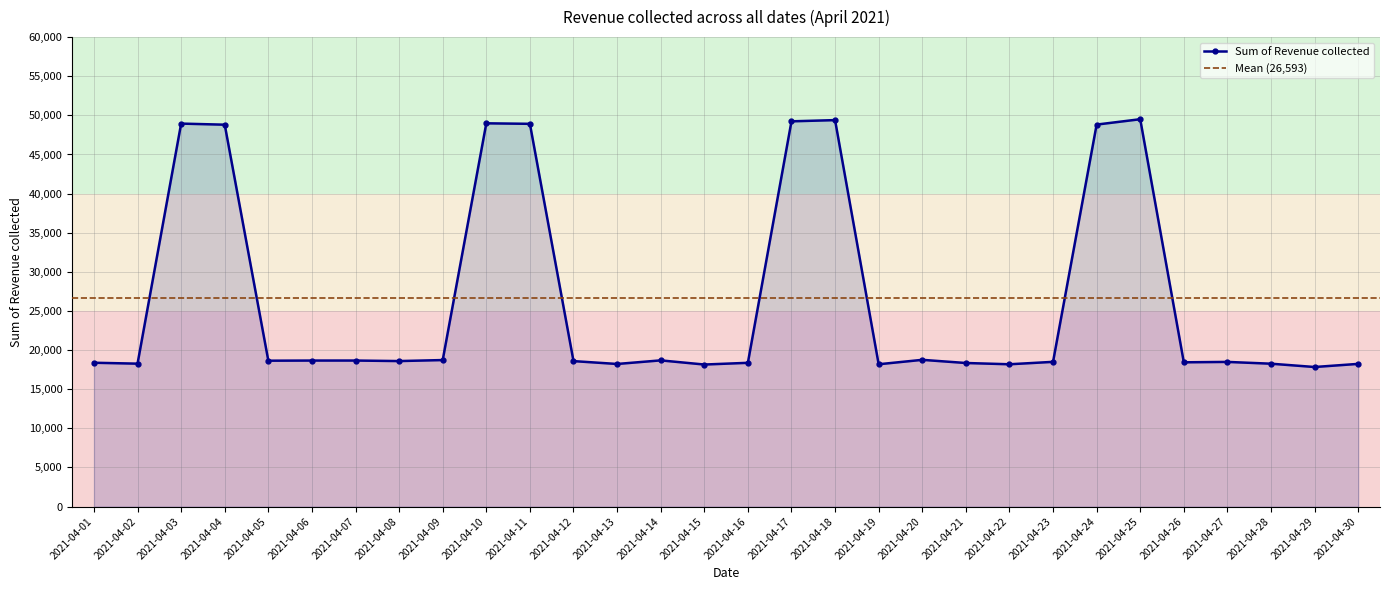

What is the average value?

26593